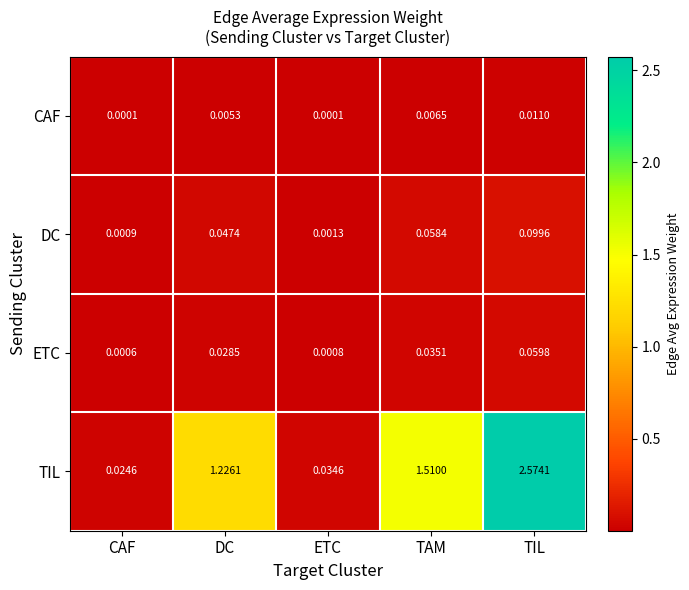

Which category has the highest value across all series?

TIL